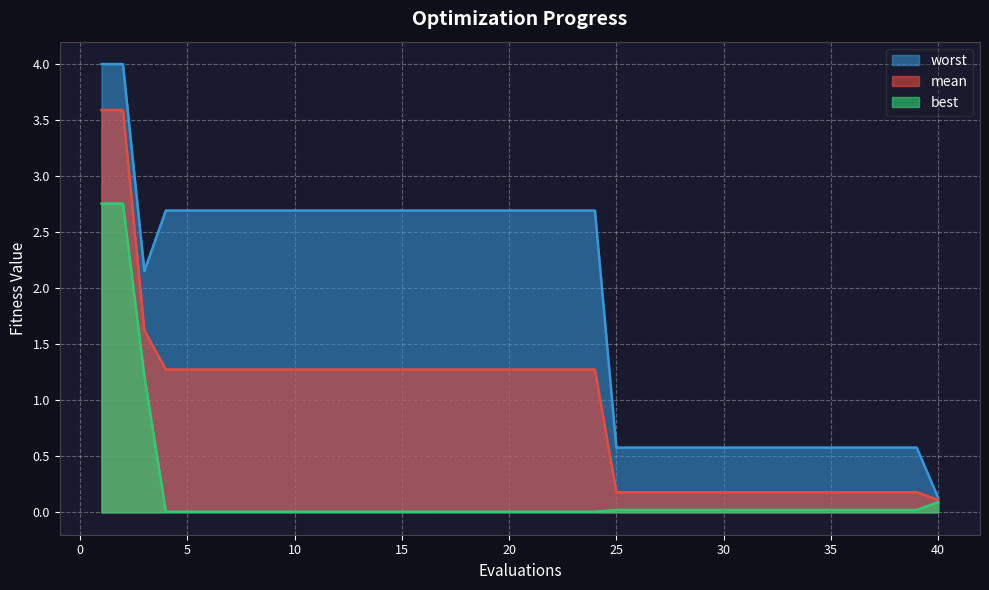

The value of mean at 10 is 1.3. True or false?

True